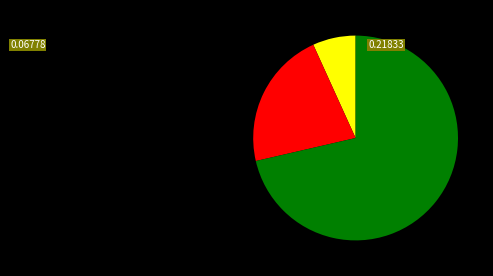

Does any single category account for the majority?

Yes